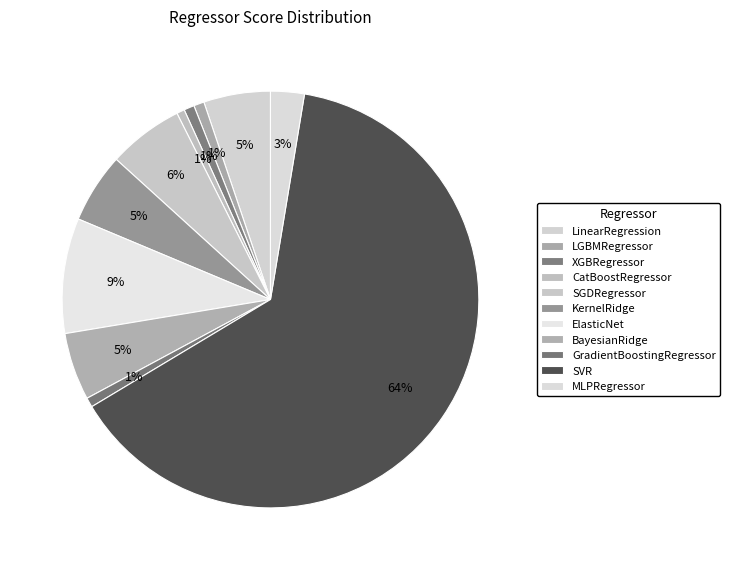

To the nearest percent, what is the combined percentage of SGDRegressor and ElasticNet?

15%